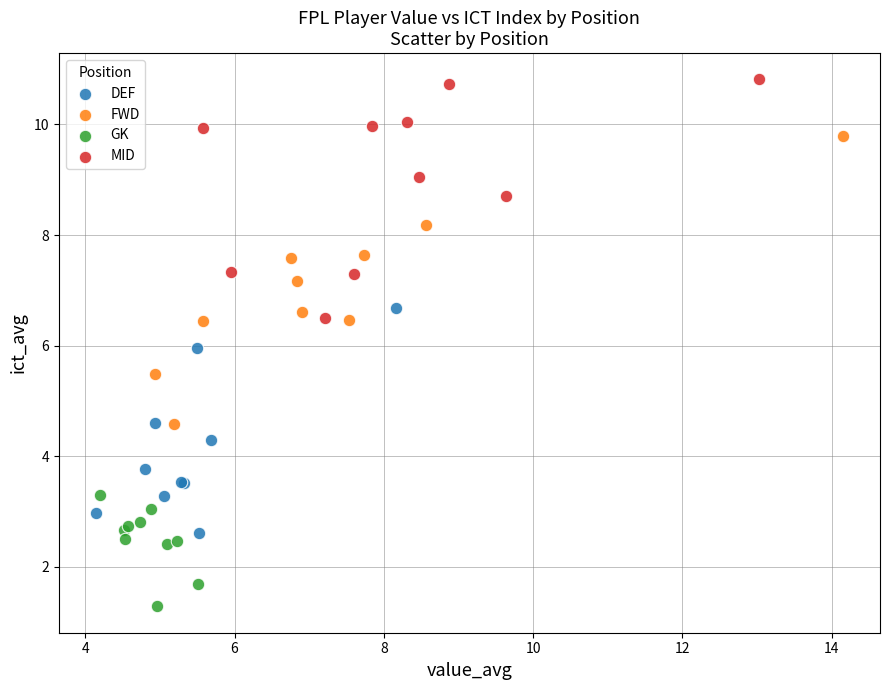

Which series reaches the maximum Y coordinate?

MID